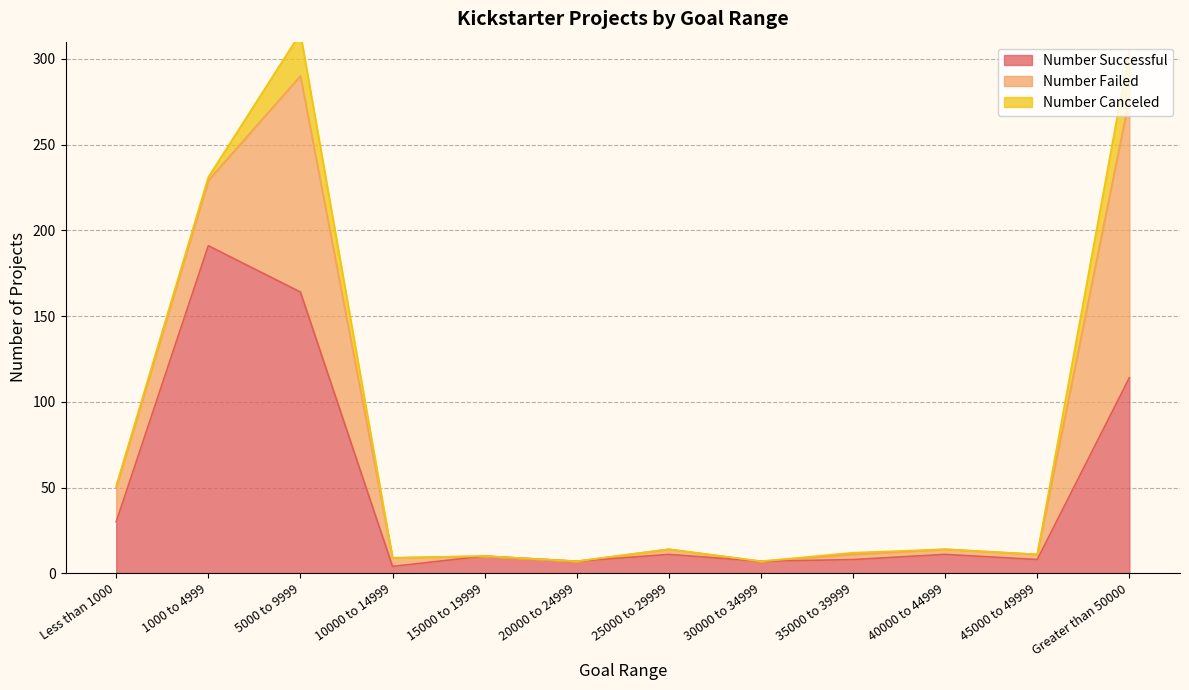

At which label is Number Failed closest to 81?

1000 to 4999